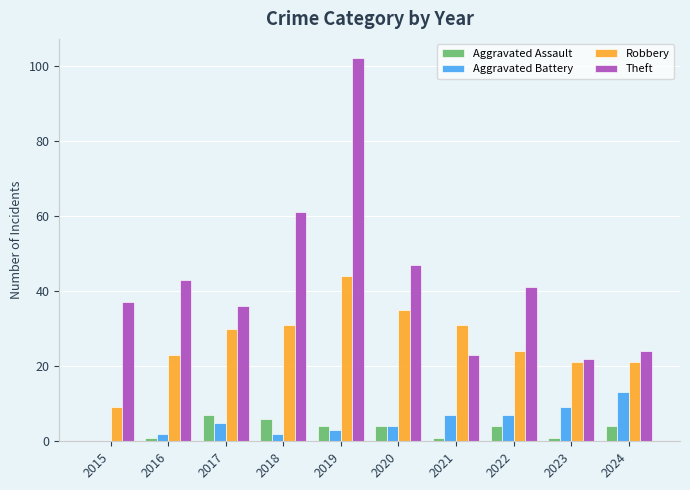

The Aggravated Assault series shows 4 at 2020. True or false?

True